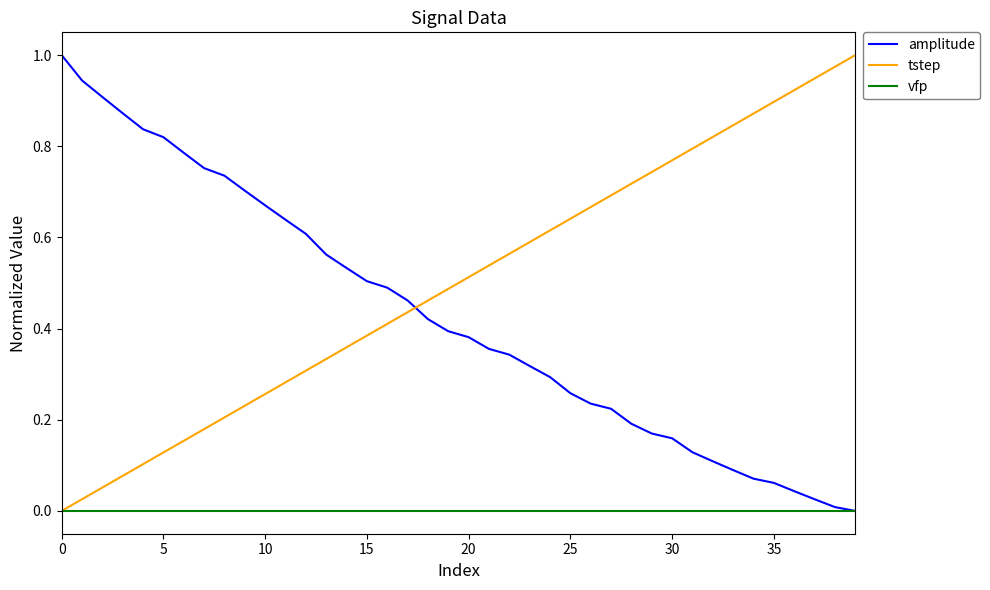

At how many categories does at least one series exceed 0?

40